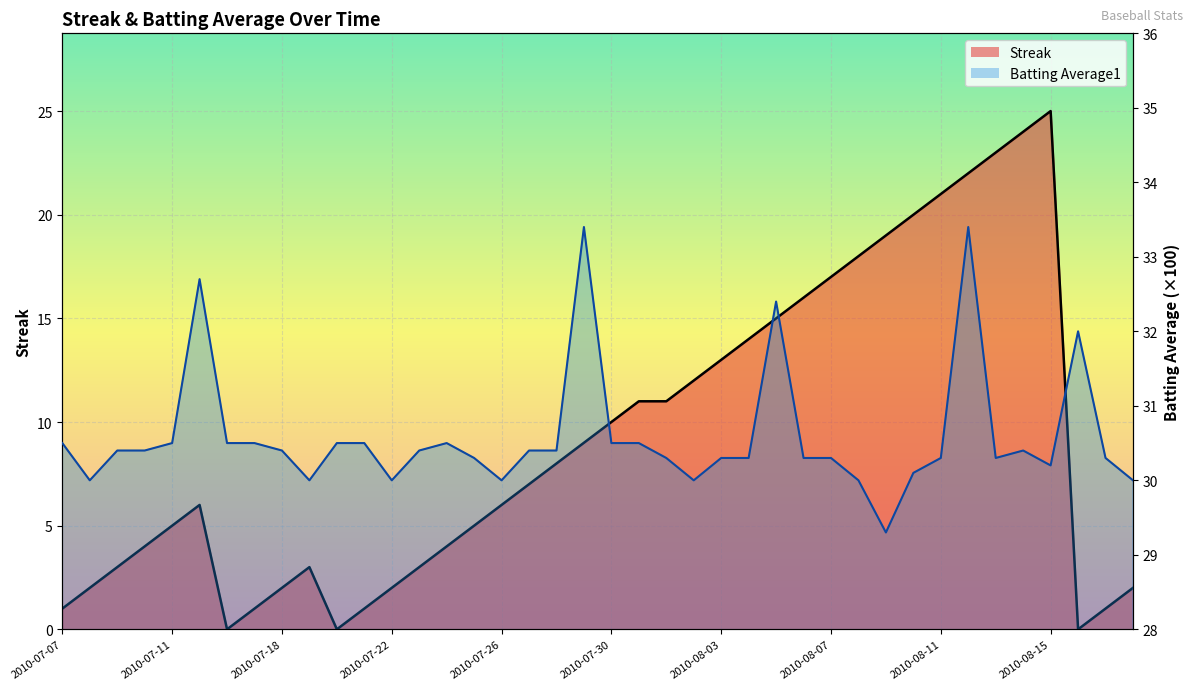

Which series changed the most between 2010-07-15 and 2010-08-14?

Streak